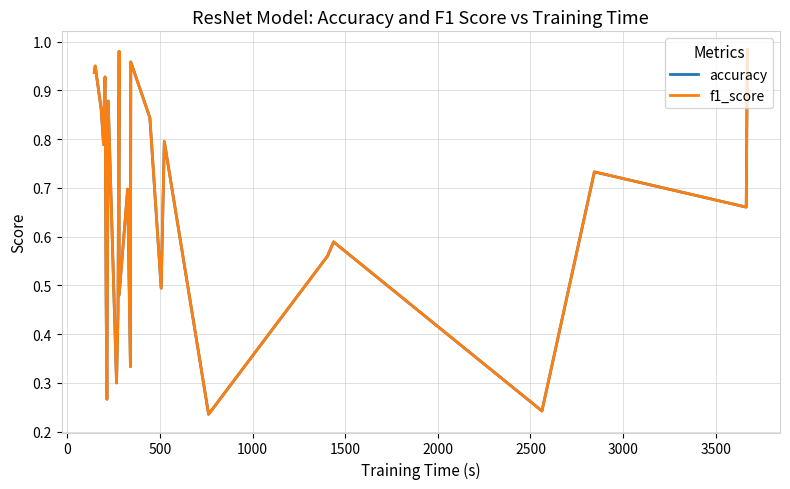

Rank the series by their average value, from highest to lowest.

accuracy, f1_score